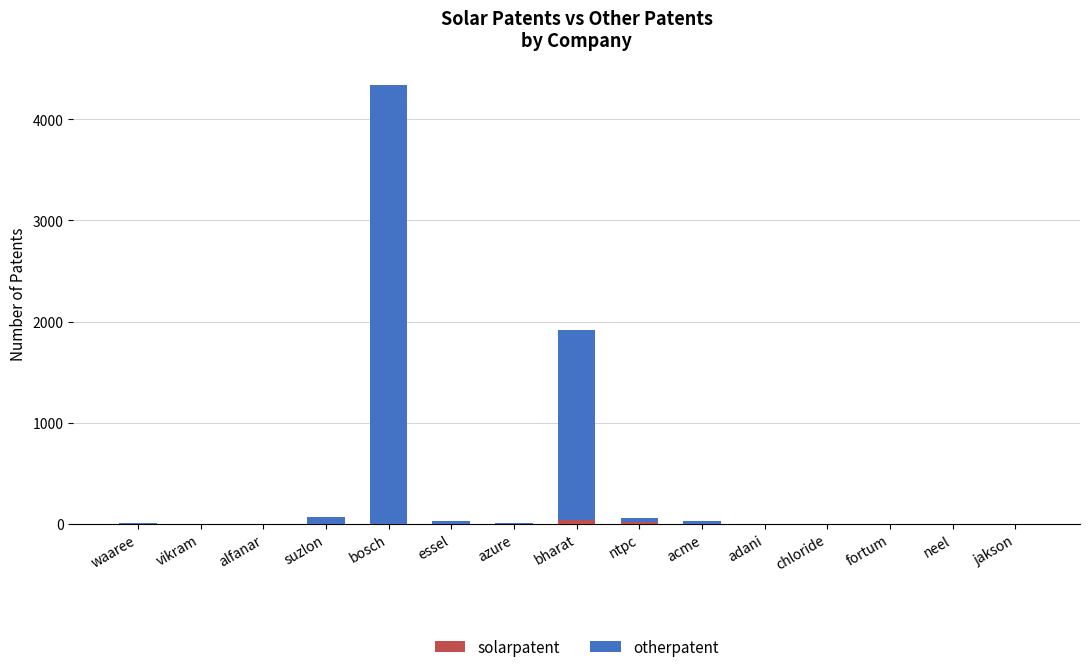

At which category is the sum across all series the highest?

bosch